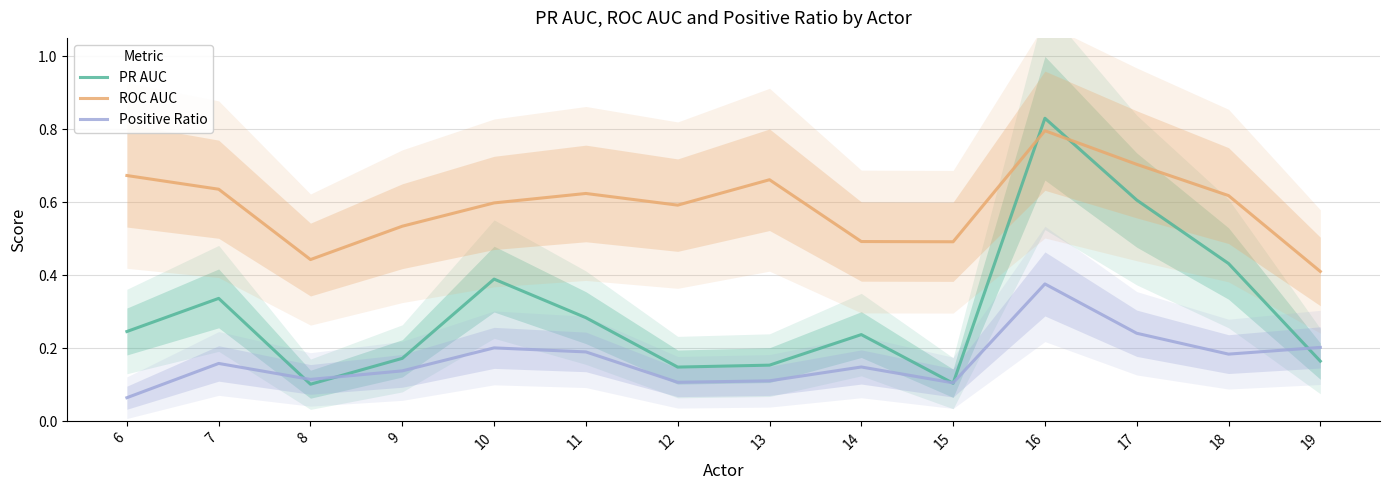

Reading left to right, extract all data points from this chart.

PR AUC: 6=0.2	7=0.3	8=0.1	9=0.2	10=0.4	11=0.3	12=0.1	13=0.2	14=0.2	15=0.1	16=0.8	17=0.6	18=0.4	19=0.2
ROC AUC: 6=0.7	7=0.6	8=0.4	9=0.5	10=0.6	11=0.6	12=0.6	13=0.7	14=0.5	15=0.5	16=0.8	17=0.7	18=0.6	19=0.4
Positive Ratio: 6=0.1	7=0.2	8=0.1	9=0.1	10=0.2	11=0.2	12=0.1	13=0.1	14=0.1	15=0.1	16=0.4	17=0.2	18=0.2	19=0.2